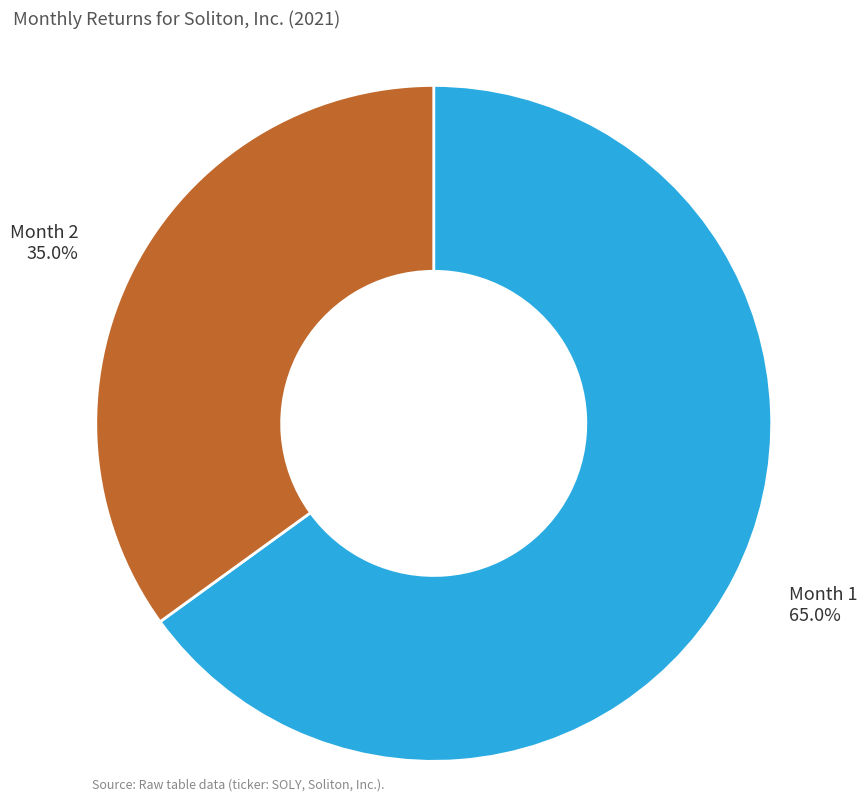

Is the sum of Month 2 and Month 1 greater than half?

Yes